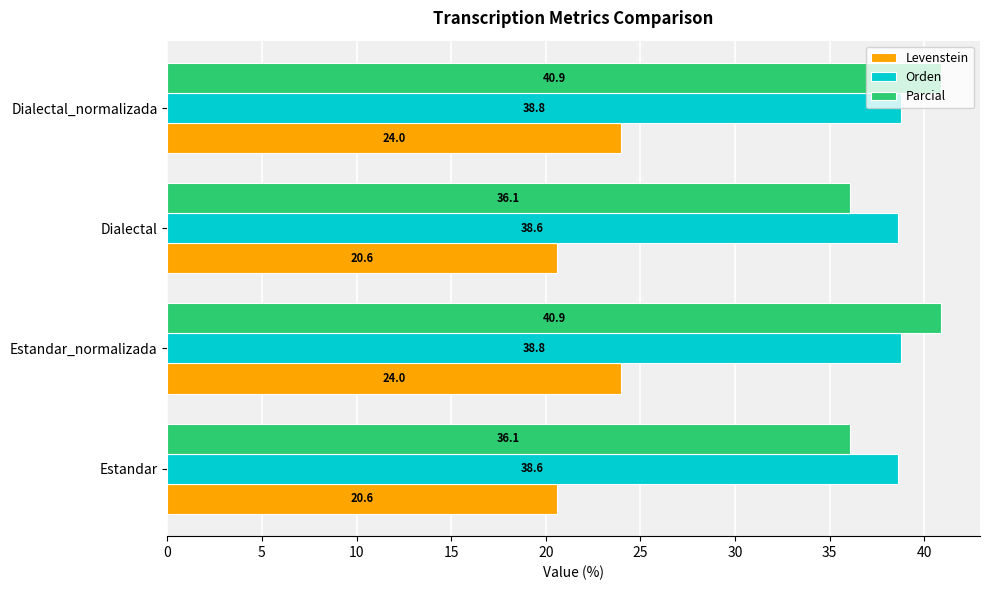

What is the average value of the Orden series?

38.7